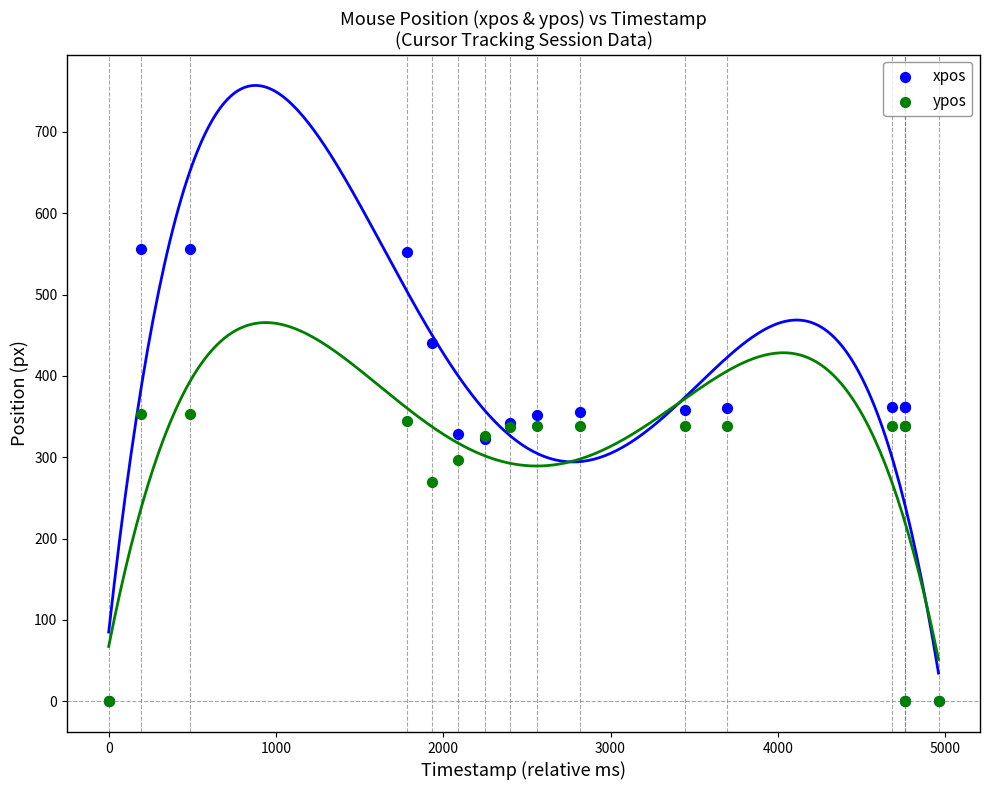

What are all the series names shown in the legend?

xpos, ypos